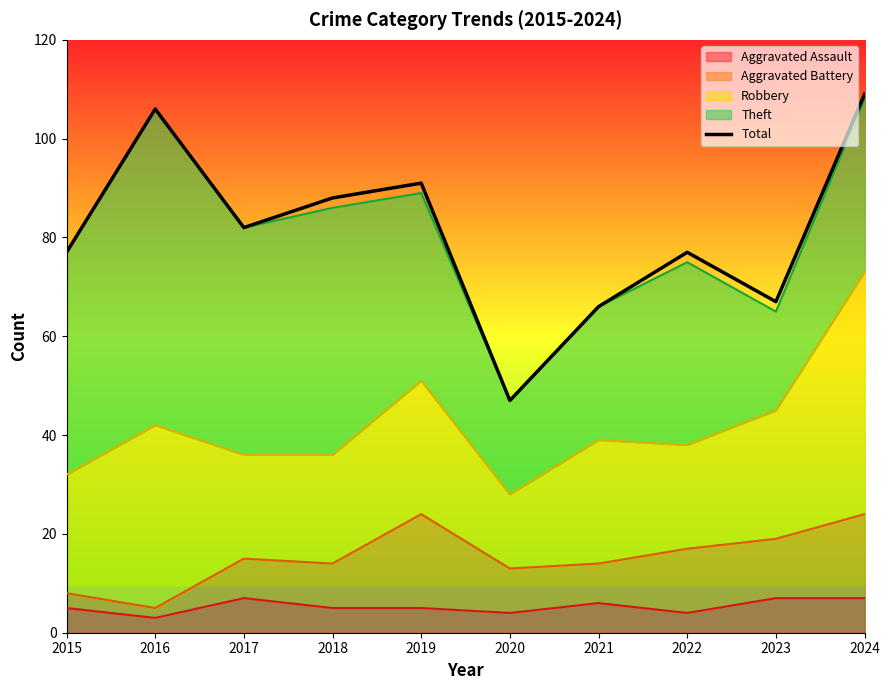

Which label corresponds to the smallest value in the chart?

2020